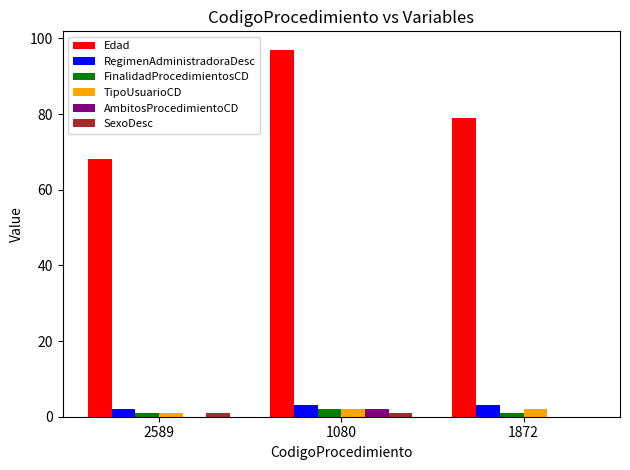

Which category has the highest value across all series?

1080